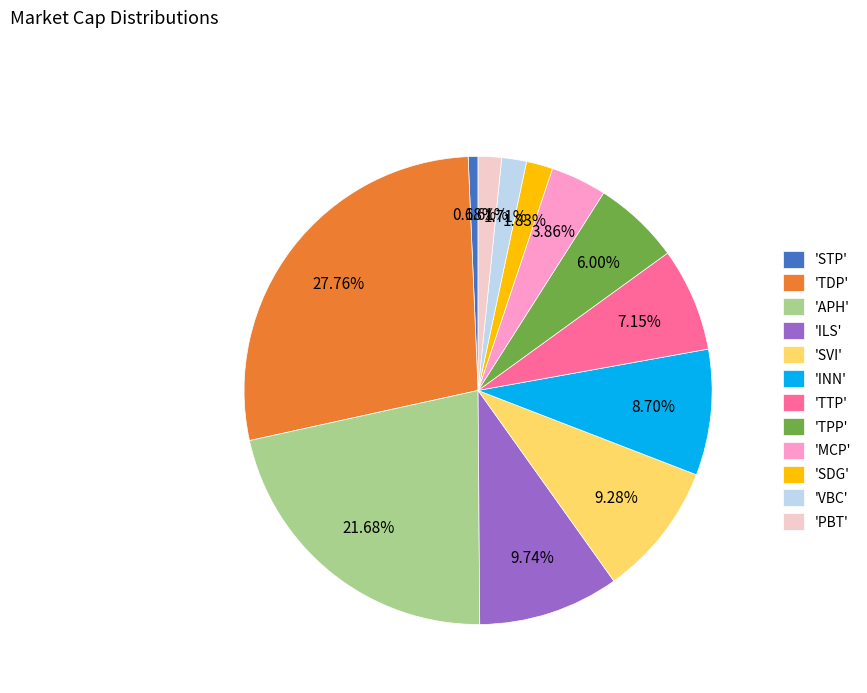

Which category has the smallest portion of the pie?

'STP'